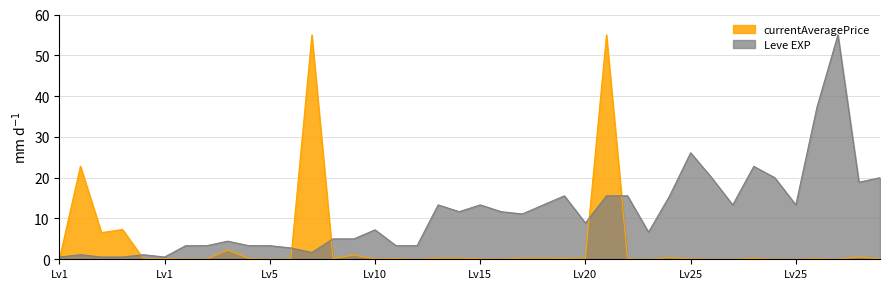

How many lines are shown in the chart?

2